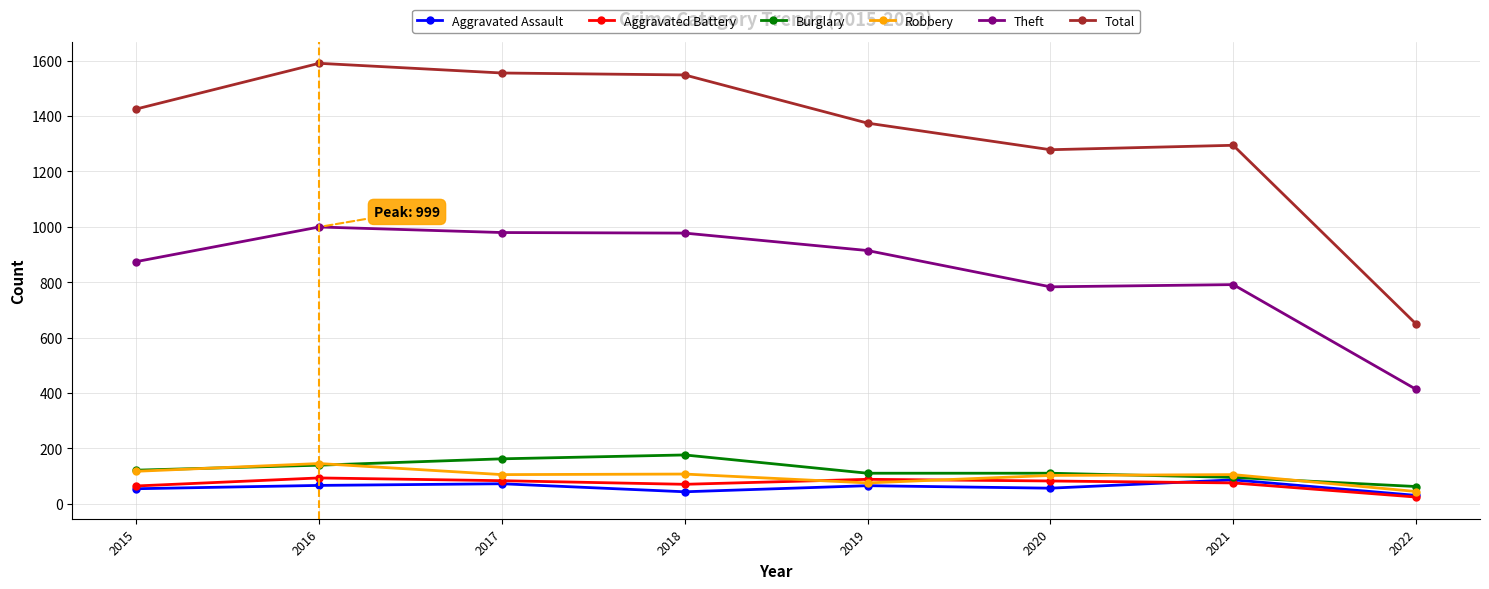

Which category has the lowest value in the Theft series?

2022